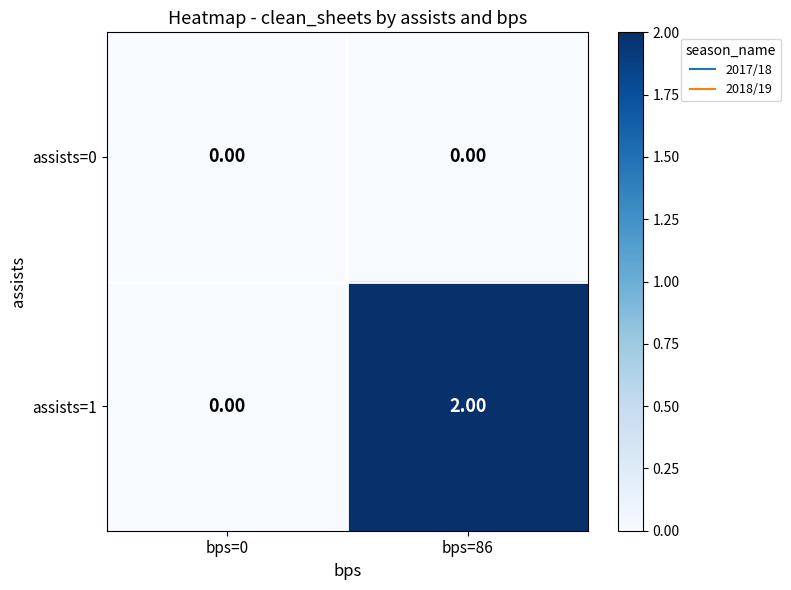

Rank the series by their maximum value, from lowest to highest.

assists=0, assists=1